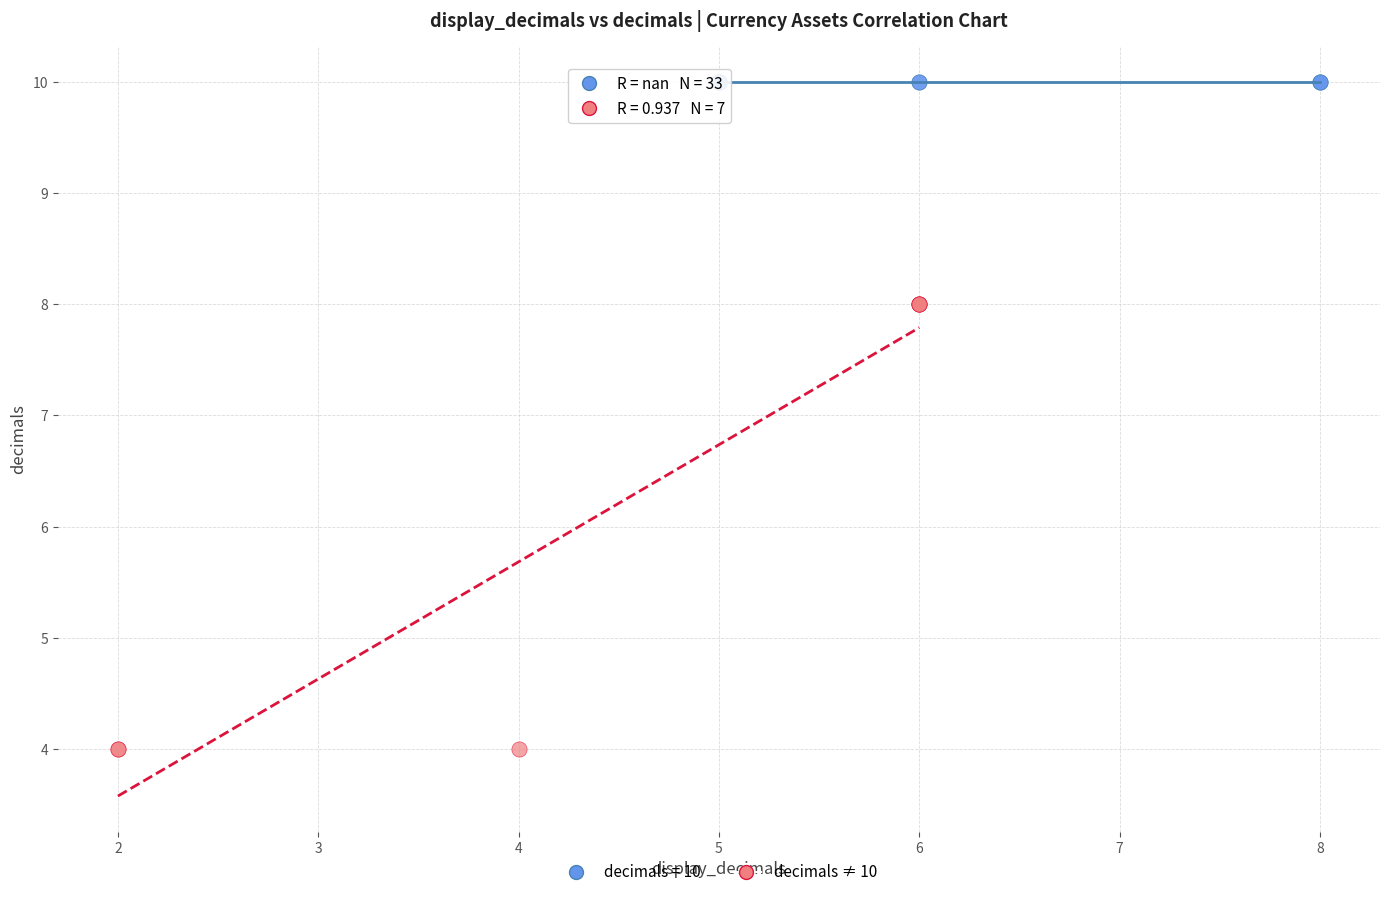

Which series reaches the maximum Y coordinate?

decimals = 10